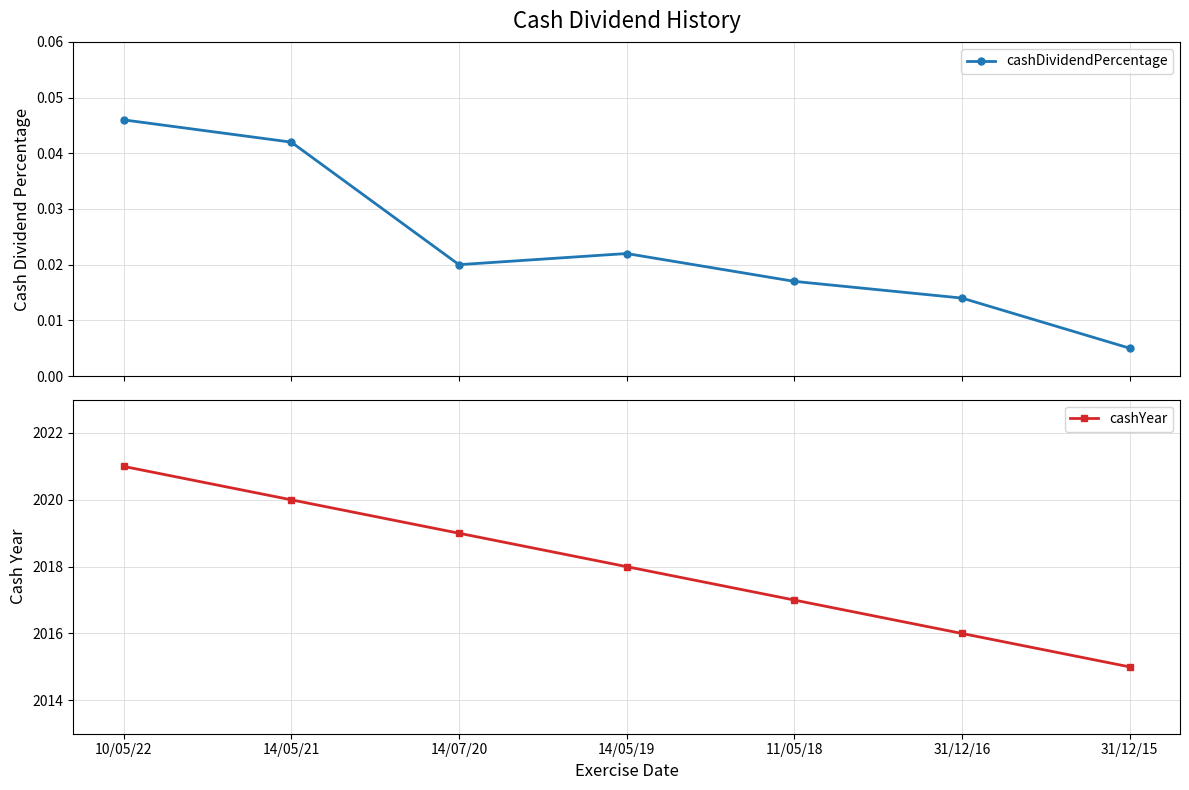

Reading left to right, transcribe all the data shown in this chart.

cashDividendPercentage: 10/05/22=0.0	14/05/21=0.0	14/07/20=0.0	14/05/19=0.0	11/05/18=0.0	31/12/16=0.0	31/12/15=0.0
cashYear: 10/05/22=2021.0	14/05/21=2020.0	14/07/20=2019.0	14/05/19=2018.0	11/05/18=2017.0	31/12/16=2016.0	31/12/15=2015.0